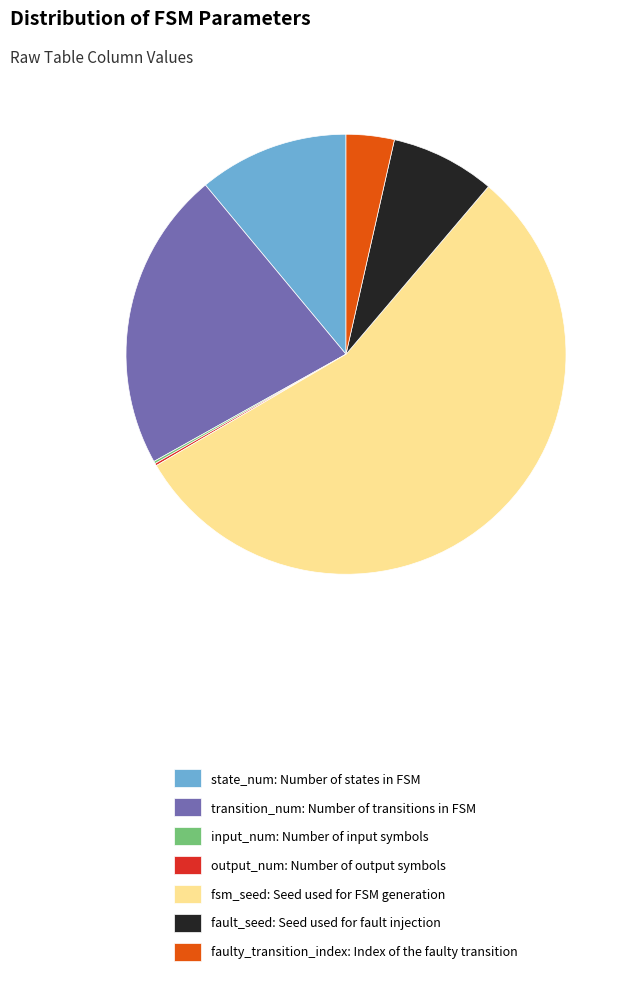

Between transition_num: Number of transitions in FSM and state_num: Number of states in FSM, which is larger?

transition_num: Number of transitions in FSM